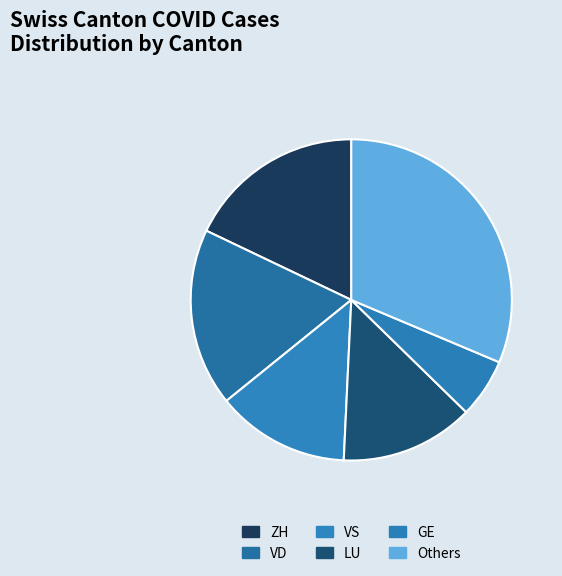

How many segments does this pie chart have?

6